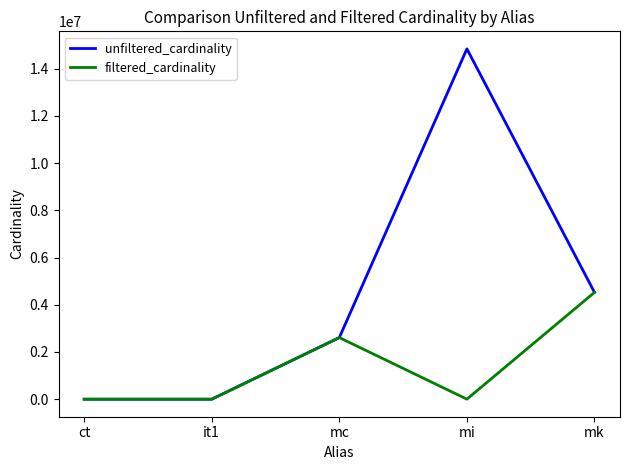

At which category is the sum across all series the highest?

mi